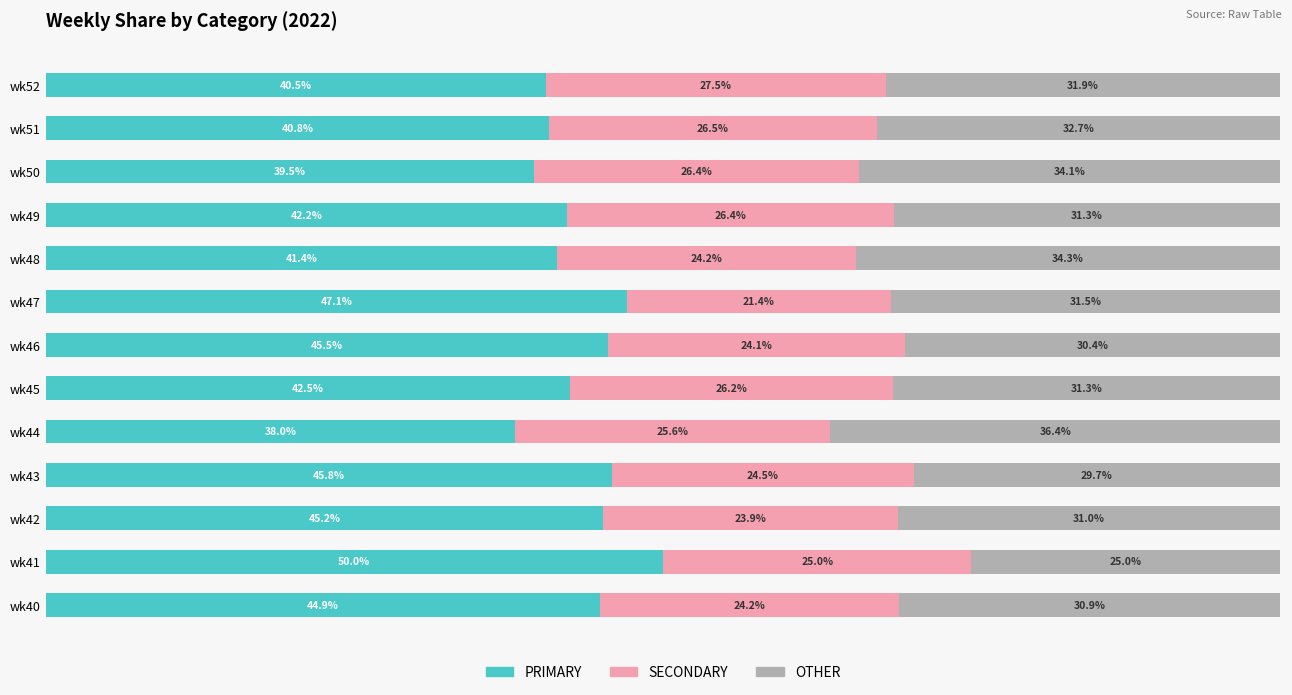

Rank the categories by PRIMARY value from lowest to highest.

wk44, wk50, wk52, wk51, wk48, wk49, wk45, wk40, wk42, wk46, wk43, wk47, wk41